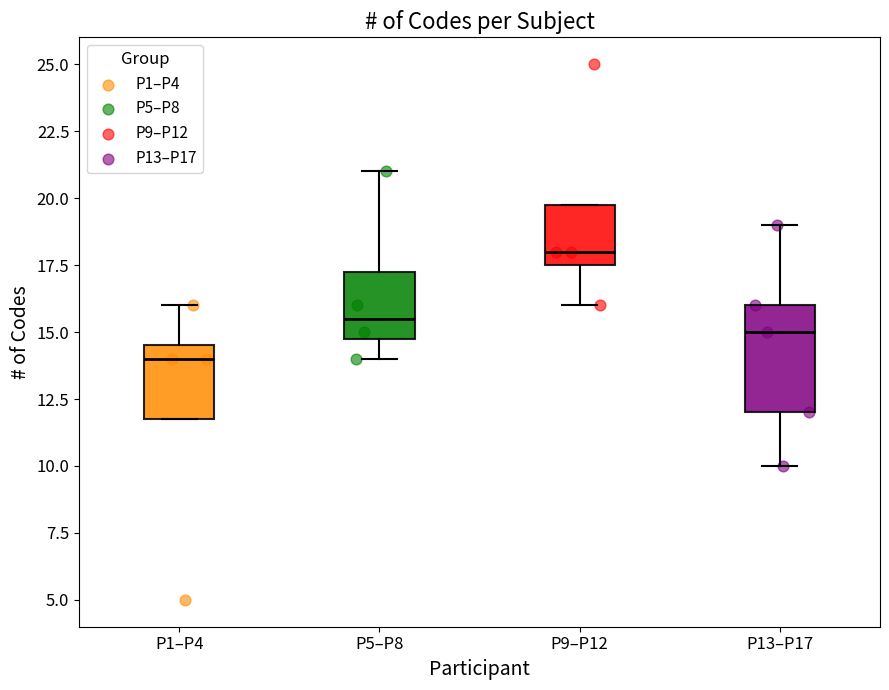

Where is the upper edge of the box for P9–P12 on the y-axis? The values are not printed on the chart, so give them approximately, as read against the axis.

20.0